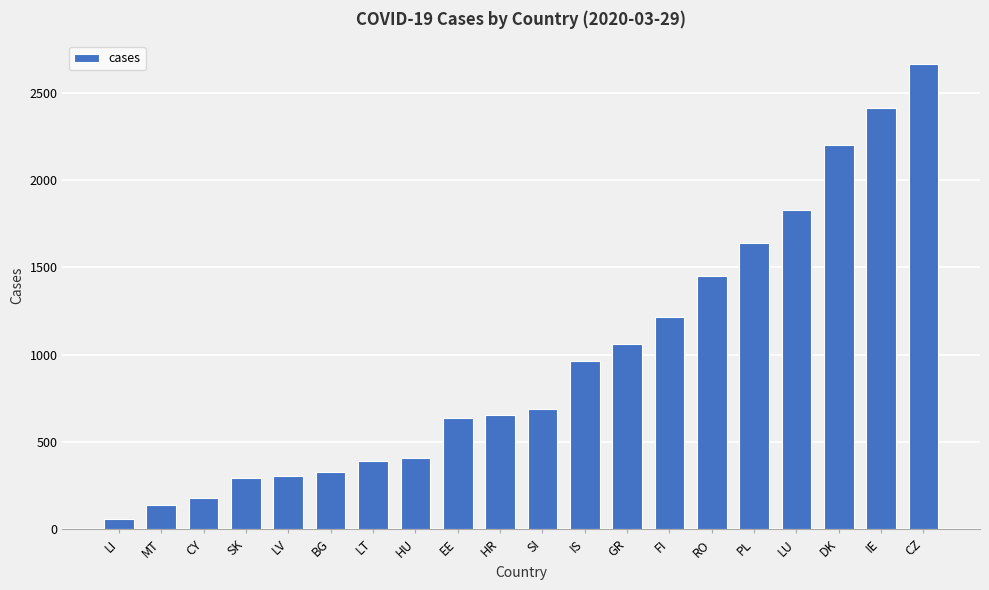

Where is the data nearest to the value 1362?

RO